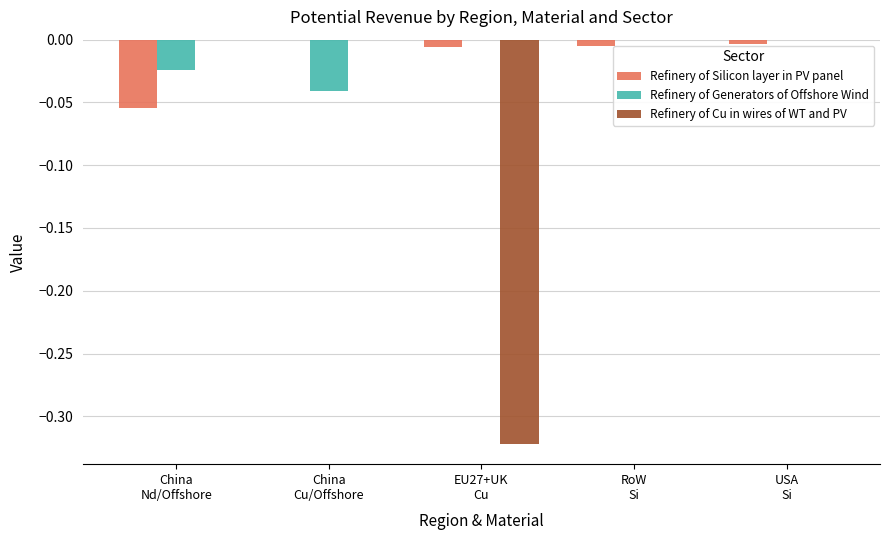

What position from the right is RoW
Si?

2